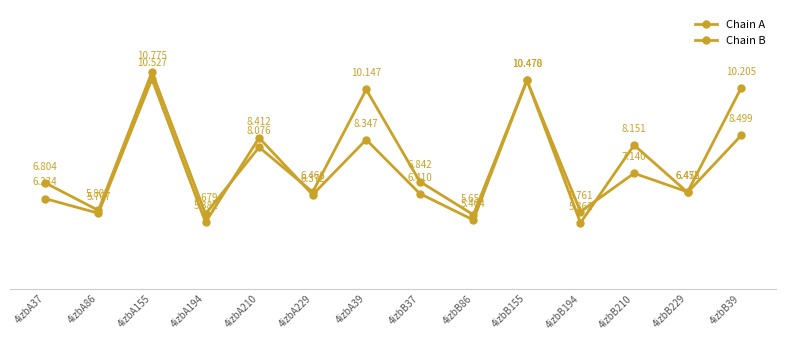

What is the greatest value displayed?

10.8